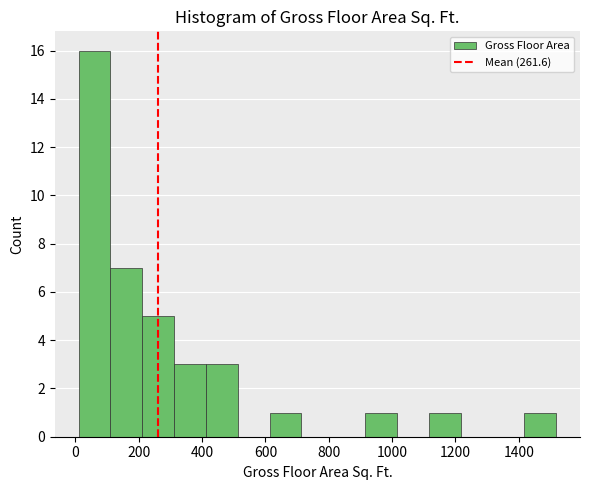

Reading left to right, list every bar in this chart as the range it spans on the x-axis followed by its height. Neither the bar edges nor the heights are printed on the chart, so give them approximately, as read against the axes.

20 to 120: 16
120 to 220: 7
220 to 320: 5
320 to 420: 3
420 to 520: 3
520 to 620: 0
620 to 720: 1
720 to 820: 0
820 to 920: 0
920 to 1020: 1
1020 to 1120: 0
1120 to 1220: 1
1220 to 1320: 0
1320 to 1420: 0
1420 to 1520: 1